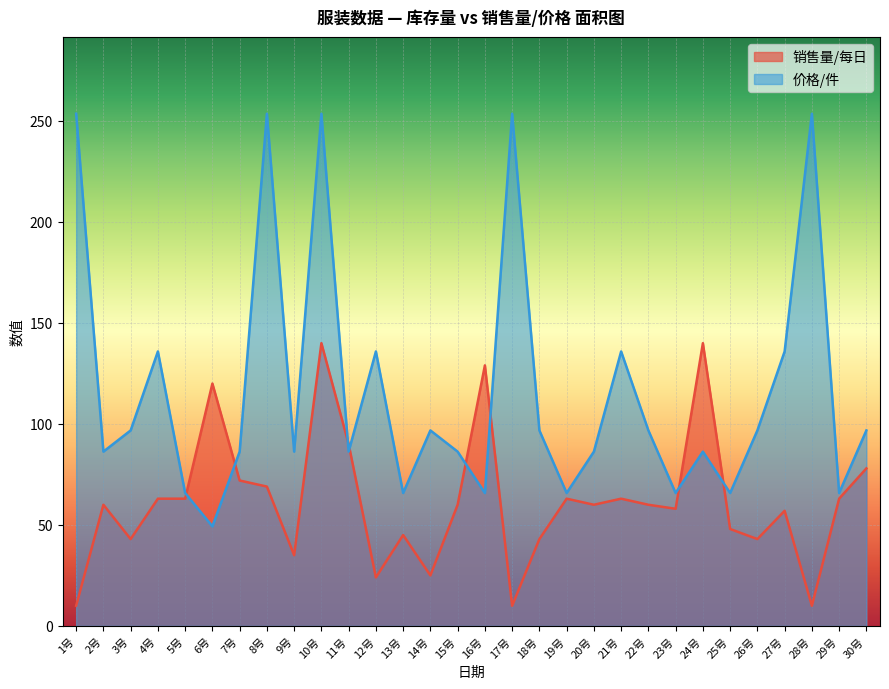

At which category is the sum across all series the highest?

10号